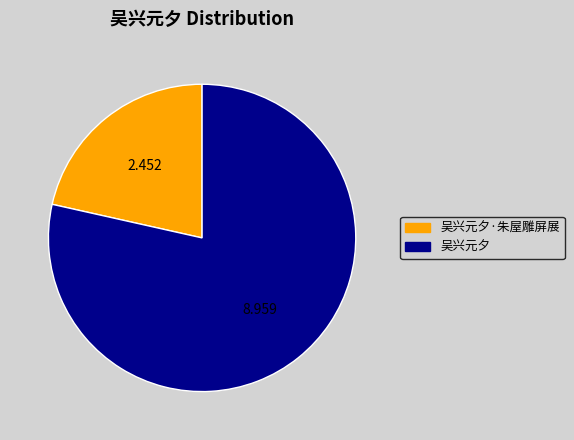

Does any single category account for the majority?

Yes